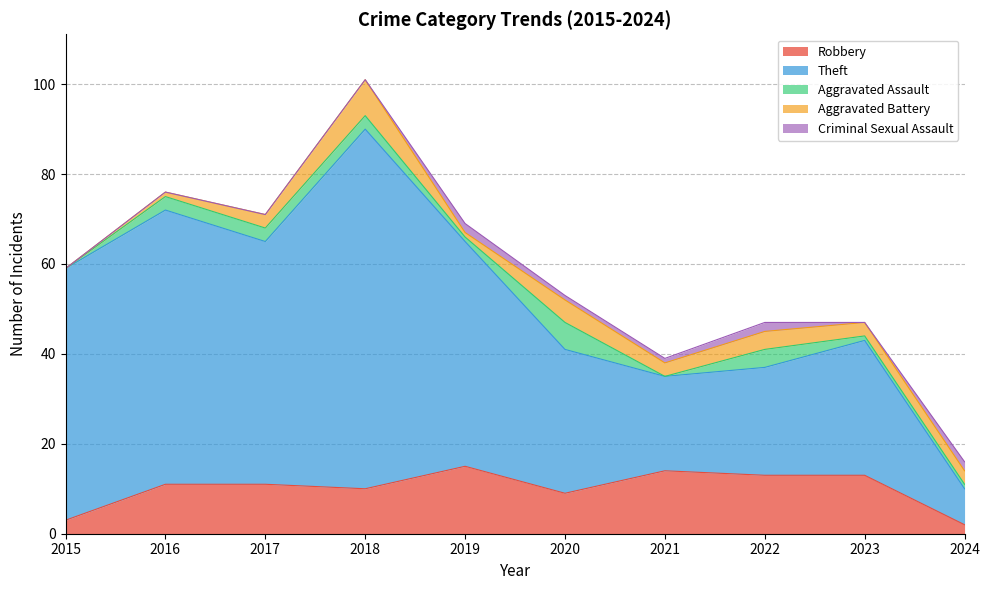

The Robbery series shows 2 at 2024. True or false?

True